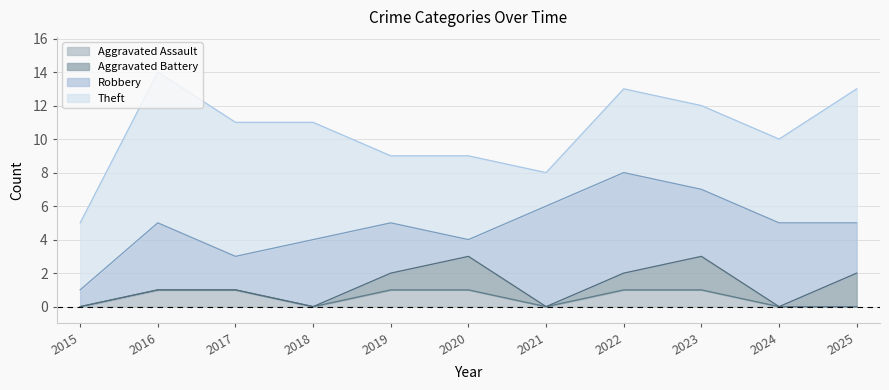

How many lines are shown in the chart?

4